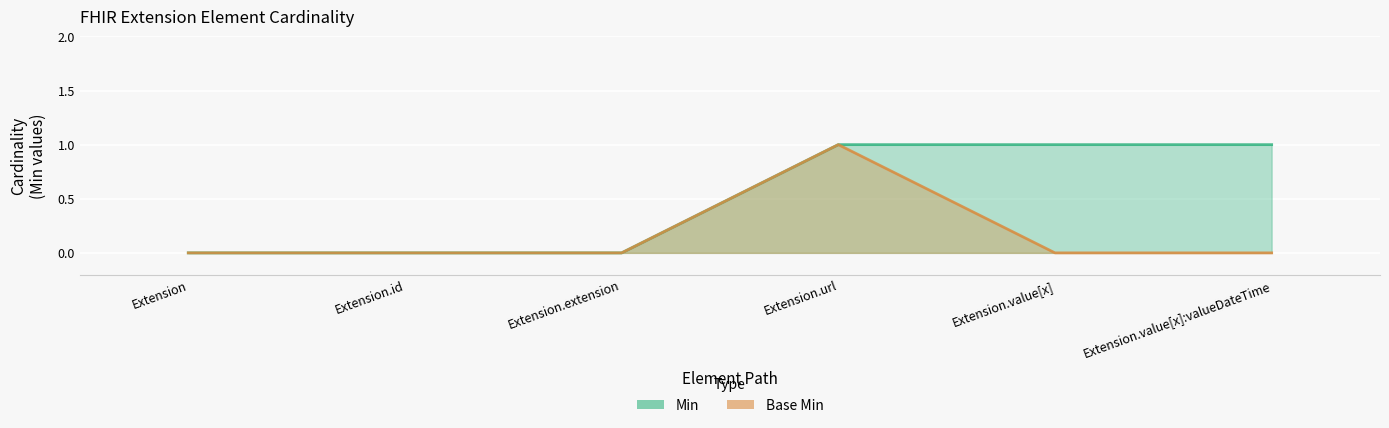

The Min series shows 0 at Extension.id. True or false?

True